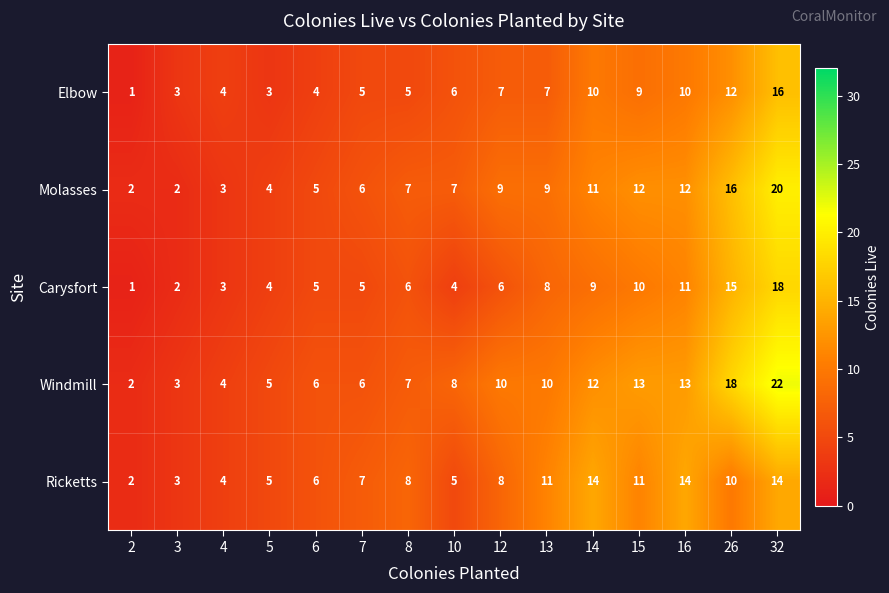

What value does the Ricketts series have at 32, to the nearest 5?

15